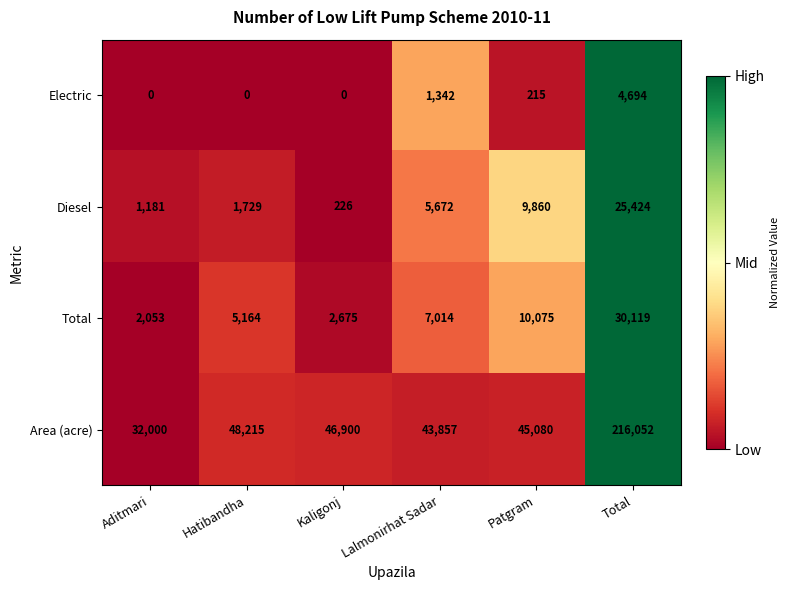

Where does the Area (acre) series first go above 46900?

Hatibandha